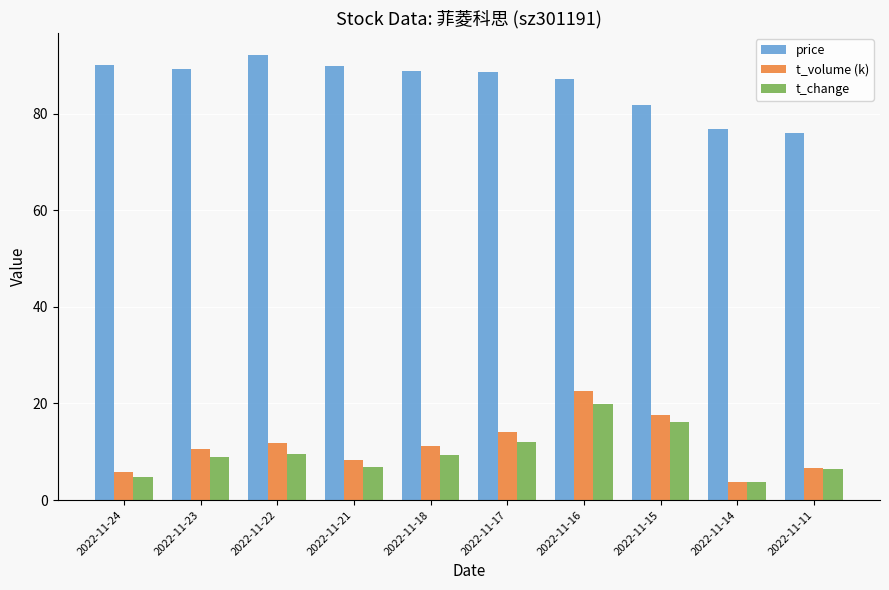

What is the average value of the t_volume (k) series?

11.2